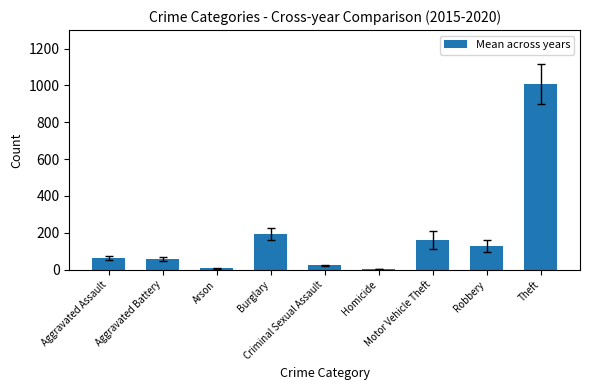

True or false: the data shows 101.8 at Burglary.

False